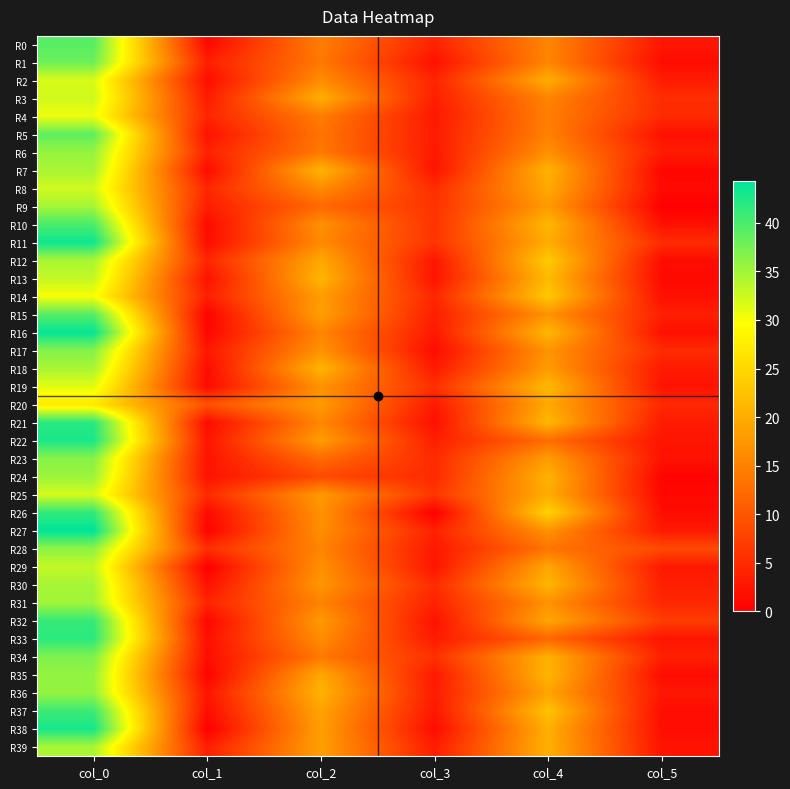

Reading left to right, list all the values displayed in this chart.

R0: col_0=39.2	col_1=1.1	col_2=14.5	col_3=4.1	col_4=15.5	col_5=2.6
R1: col_0=38.0	col_1=3.7	col_2=14.0	col_3=2.0	col_4=15.5	col_5=1.5
R2: col_0=31.8	col_1=1.6	col_2=16.2	col_3=4.3	col_4=20.0	col_5=3.2
R3: col_0=32.3	col_1=3.3	col_2=20.2	col_3=3.6	col_4=15.3	col_5=5.2
R4: col_0=30.5	col_1=4.3	col_2=14.5	col_3=2.9	col_4=14.8	col_5=4.9
R5: col_0=38.8	col_1=2.2	col_2=13.5	col_3=3.2	col_4=15.0	col_5=2.1
R6: col_0=35.7	col_1=4.0	col_2=14.0	col_3=2.9	col_4=16.8	col_5=3.3
R7: col_0=34.5	col_1=1.5	col_2=21.0	col_3=2.4	col_4=20.8	col_5=0.8
R8: col_0=32.2	col_1=4.4	col_2=16.2	col_3=5.3	col_4=19.7	col_5=1.2
R9: col_0=34.8	col_1=3.5	col_2=12.2	col_3=5.9	col_4=18.0	col_5=0.0
R10: col_0=40.0	col_1=1.2	col_2=16.8	col_3=6.0	col_4=21.2	col_5=1.9
R11: col_0=43.5	col_1=1.5	col_2=16.0	col_3=6.0	col_4=20.0	col_5=5.1
R12: col_0=34.5	col_1=4.5	col_2=19.5	col_3=2.6	col_4=23.5	col_5=1.5
R13: col_0=33.0	col_1=2.1	col_2=21.0	col_3=2.5	col_4=21.7	col_5=1.2
R14: col_0=30.0	col_1=3.7	col_2=18.2	col_3=4.4	col_4=23.2	col_5=1.9
R15: col_0=39.3	col_1=0.5	col_2=18.5	col_3=3.6	col_4=17.0	col_5=3.7
R16: col_0=44.0	col_1=0.7	col_2=15.5	col_3=3.0	col_4=21.2	col_5=1.9
R17: col_0=36.7	col_1=2.6	col_2=17.0	col_3=1.4	col_4=17.2	col_5=5.0
R18: col_0=34.5	col_1=1.5	col_2=21.0	col_3=3.0	col_4=18.0	col_5=3.1
R19: col_0=31.2	col_1=1.3	col_2=17.0	col_3=5.6	col_4=21.5	col_5=2.3
R20: col_0=27.0	col_1=9.5	col_2=18.0	col_3=3.0	col_4=19.7	col_5=4.8
R21: col_0=42.0	col_1=1.4	col_2=15.8	col_3=1.9	col_4=21.2	col_5=3.1
R22: col_0=42.8	col_1=2.5	col_2=18.2	col_3=3.6	col_4=12.8	col_5=2.5
R23: col_0=36.5	col_1=2.3	col_2=12.5	col_3=5.0	col_4=18.2	col_5=2.2
R24: col_0=35.2	col_1=2.2	col_2=8.7	col_3=4.9	col_4=20.7	col_5=0.5
R25: col_0=32.0	col_1=5.0	col_2=17.8	col_3=6.3	col_4=20.0	col_5=1.0
R26: col_0=41.5	col_1=1.1	col_2=17.0	col_3=0.0	col_4=24.5	col_5=1.5
R27: col_0=44.3	col_1=0.5	col_2=16.5	col_3=3.9	col_4=17.0	col_5=3.0
R28: col_0=36.0	col_1=5.5	col_2=15.3	col_3=2.9	col_4=13.5	col_5=8.6
R29: col_0=33.0	col_1=0.0	col_2=16.8	col_3=2.5	col_4=19.2	col_5=2.9
R30: col_0=34.7	col_1=2.0	col_2=17.3	col_3=5.0	col_4=21.0	col_5=3.7
R31: col_0=35.0	col_1=4.2	col_2=15.2	col_3=4.0	col_4=17.0	col_5=4.5
R32: col_0=41.2	col_1=0.8	col_2=17.8	col_3=2.2	col_4=19.2	col_5=7.1
R33: col_0=41.8	col_1=1.8	col_2=16.3	col_3=3.1	col_4=12.0	col_5=2.5
R34: col_0=37.0	col_1=1.6	col_2=14.0	col_3=5.7	col_4=20.5	col_5=3.8
R35: col_0=35.7	col_1=0.5	col_2=19.5	col_3=3.0	col_4=21.0	col_5=1.4
R36: col_0=35.8	col_1=2.5	col_2=20.8	col_3=3.3	col_4=19.0	col_5=2.7
R37: col_0=40.8	col_1=1.6	col_2=19.0	col_3=2.7	col_4=22.6	col_5=1.6
R38: col_0=43.0	col_1=0.0	col_2=18.5	col_3=1.5	col_4=20.3	col_5=1.7
R39: col_0=34.5	col_1=3.6	col_2=18.5	col_3=3.4	col_4=20.5	col_5=2.3